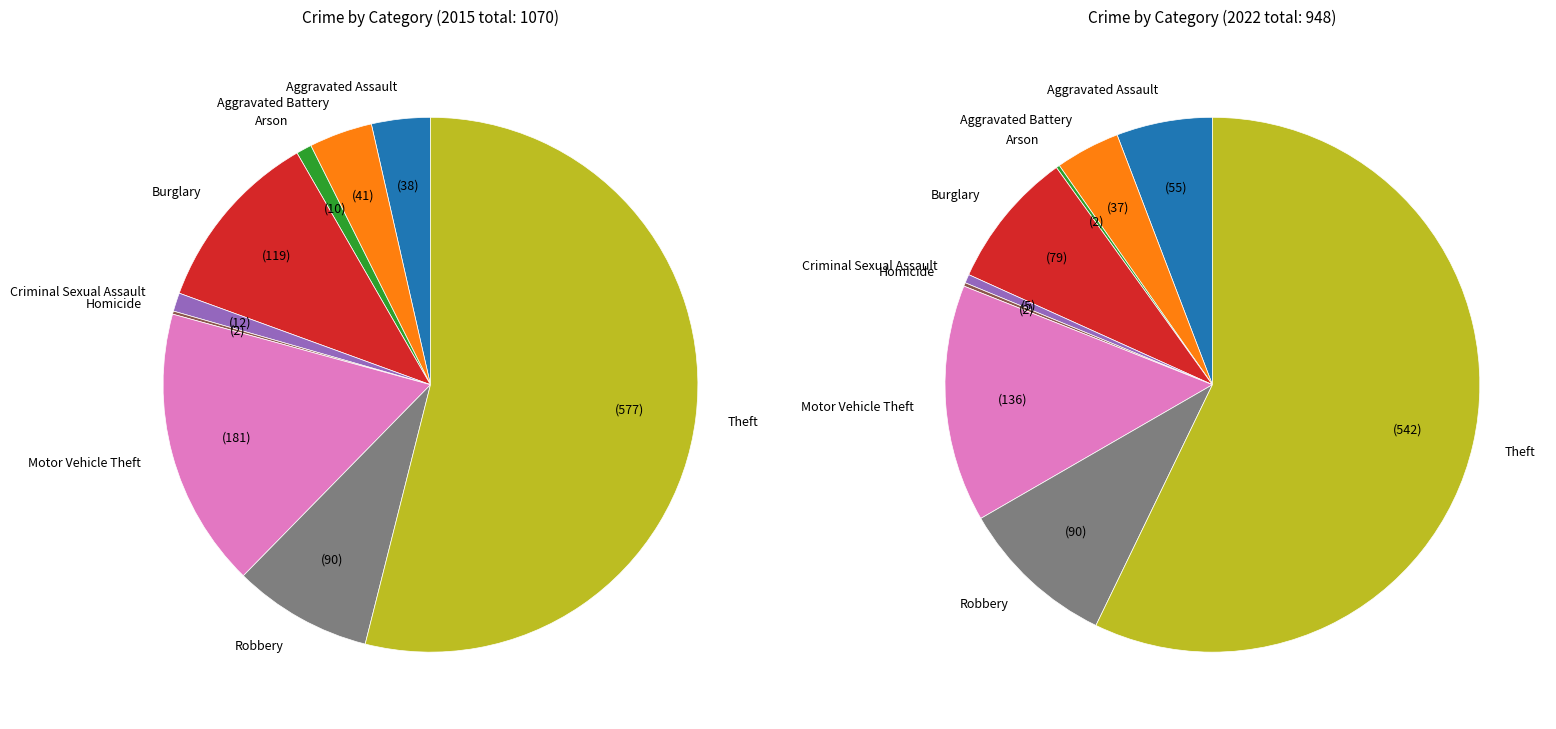

To the nearest percent, what percentage of the pie is Aggravated Battery?

4%